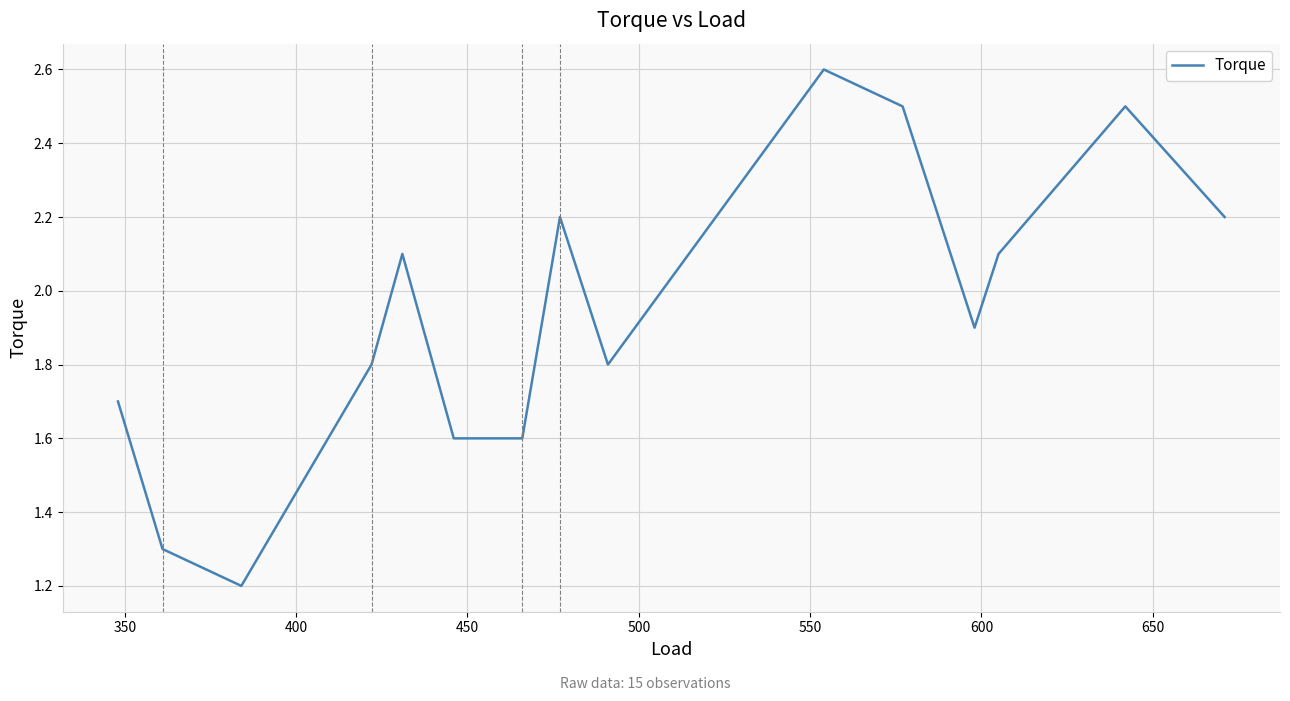

What is the difference between the maximum and minimum values?

1.4